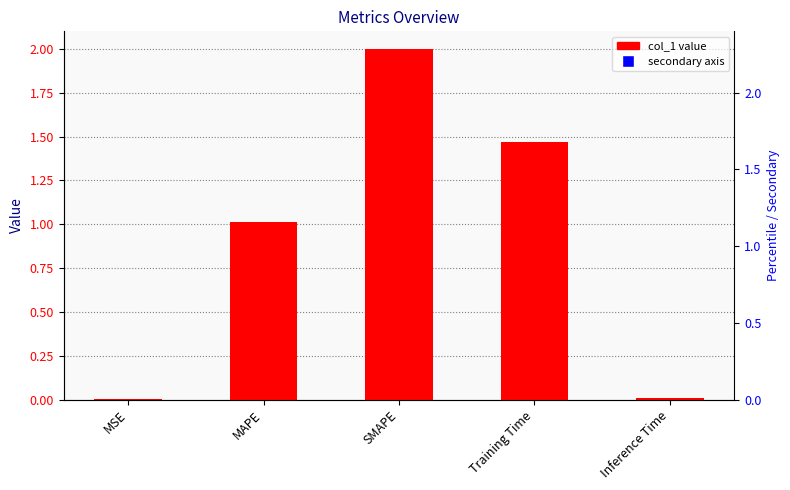

What is the difference between the values at Training Time and Inference Time?

1.5